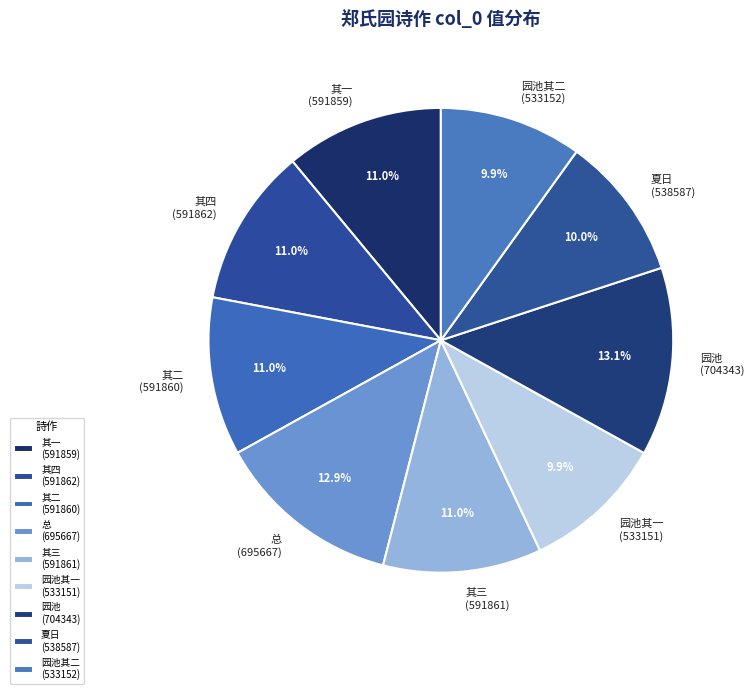

Is the sum of 其四 (591862) and 其二 (591860) greater than half?

No